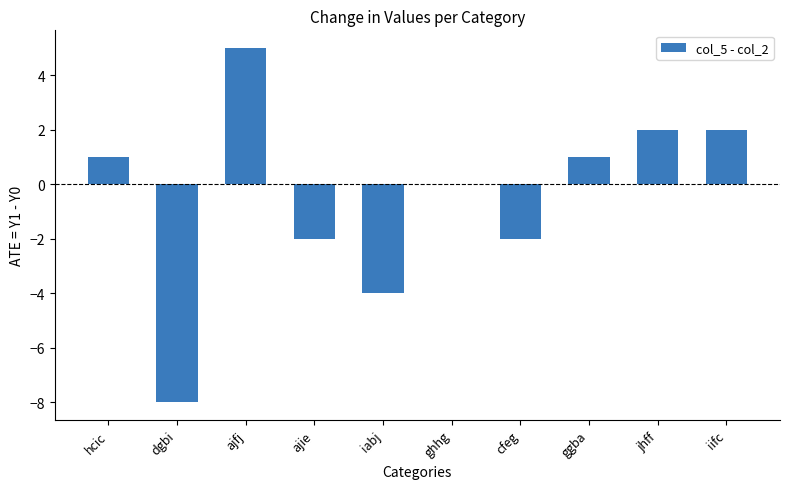

How many distinct data groups are displayed?

1